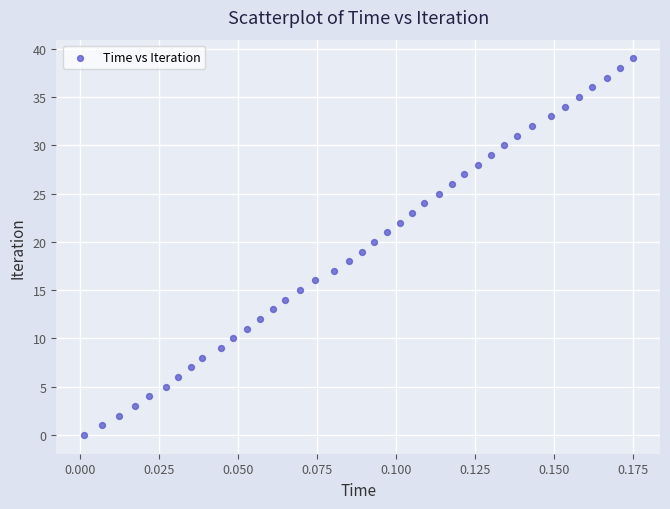

What is the range of Y values (max minus min)?

39